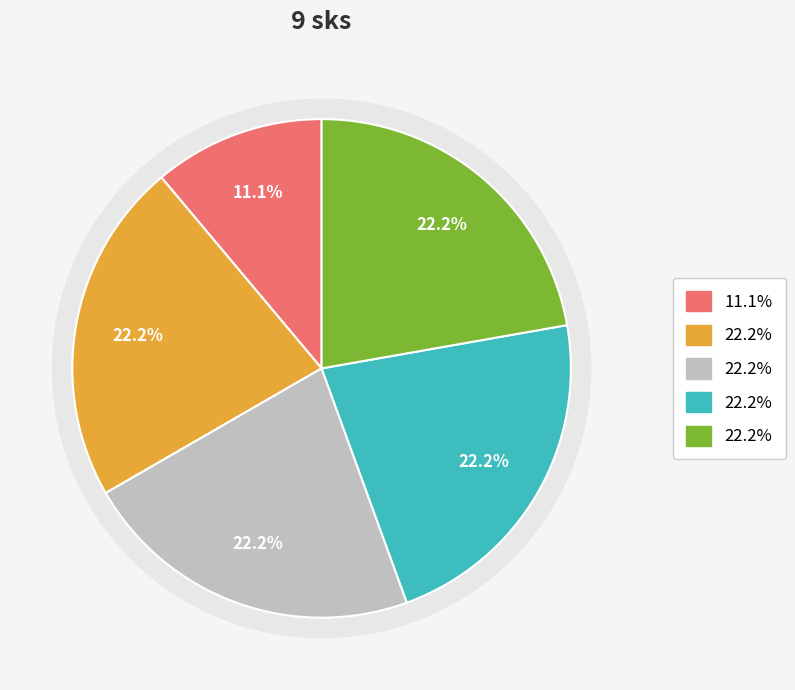

How many segments does this pie chart have?

5